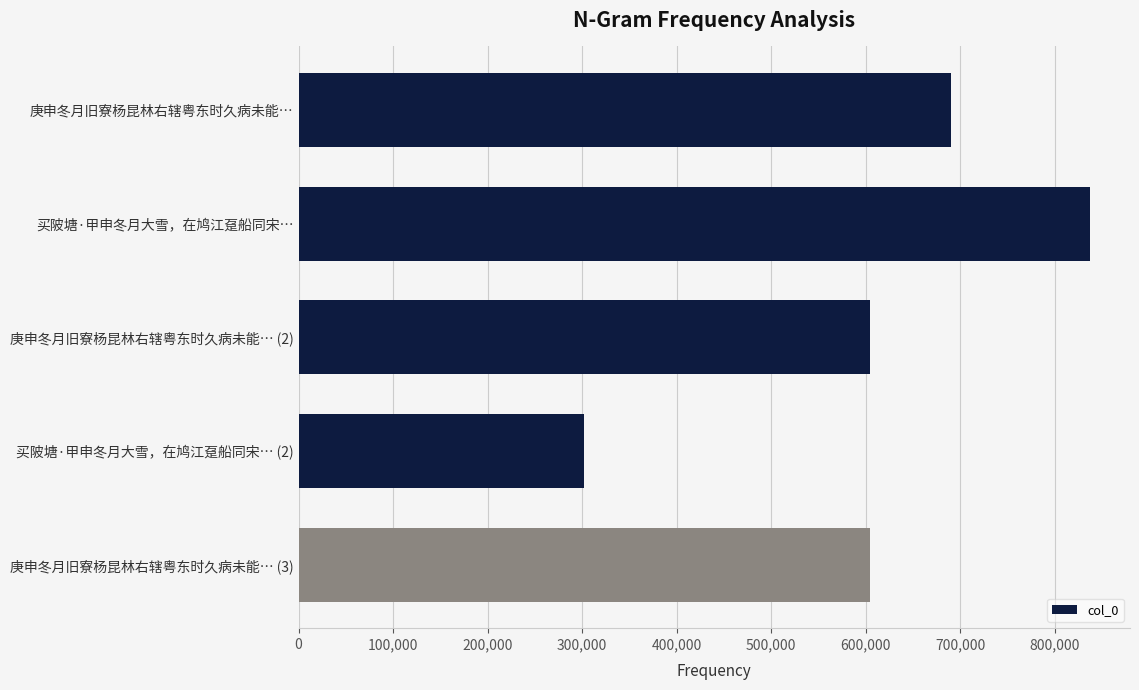

Which label corresponds to the largest value in the chart?

买陂塘·甲申冬月大雪，在鸠江趸船同宋…